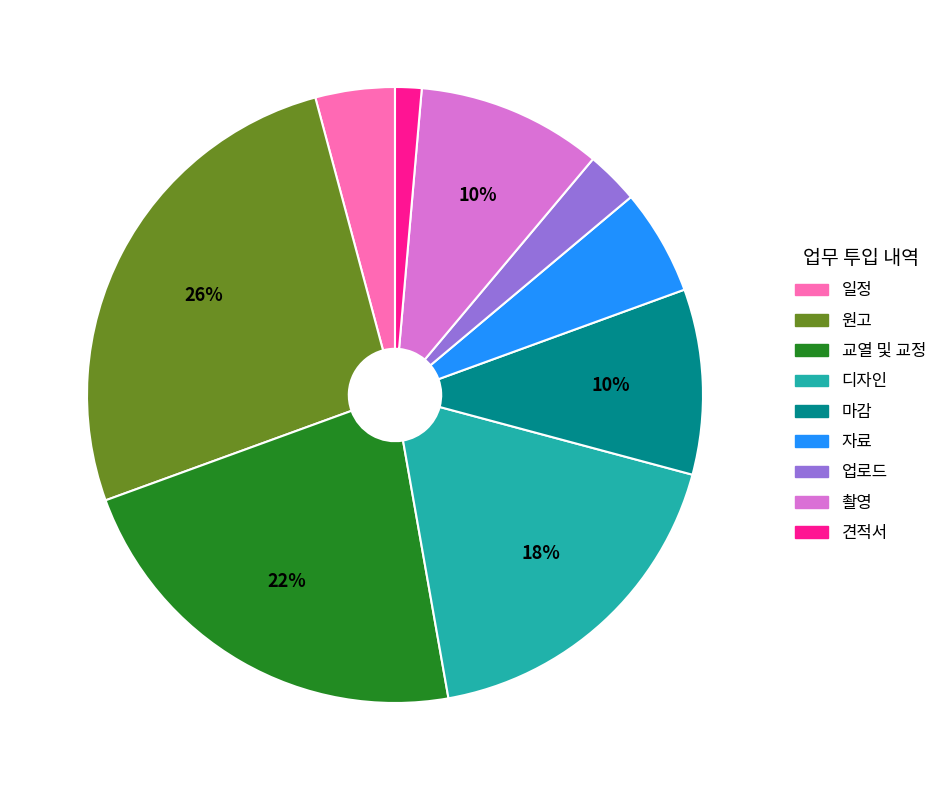

Does any single category account for the majority?

No